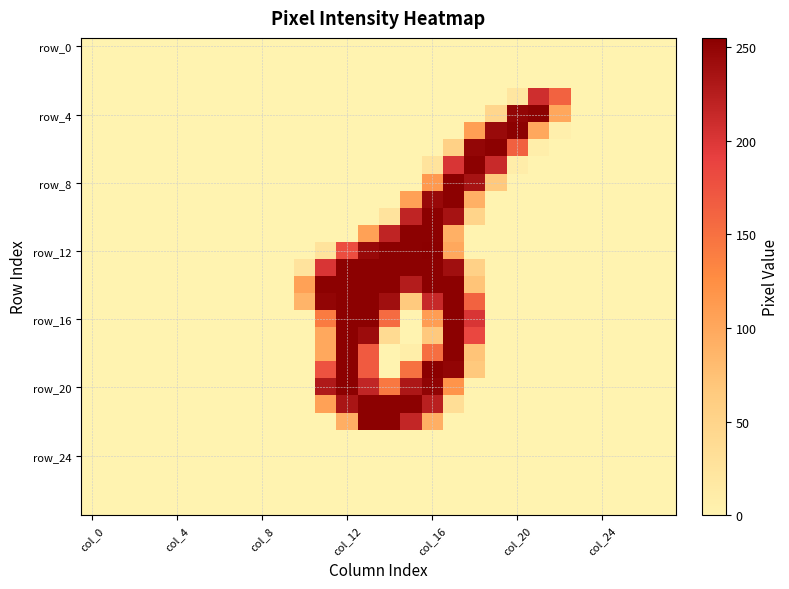

Which series has the largest range (max minus min)?

row_12